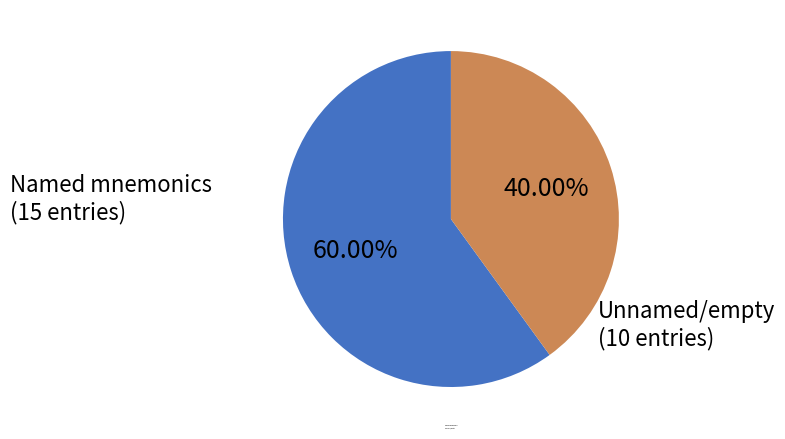

Does any single category account for the majority?

Yes